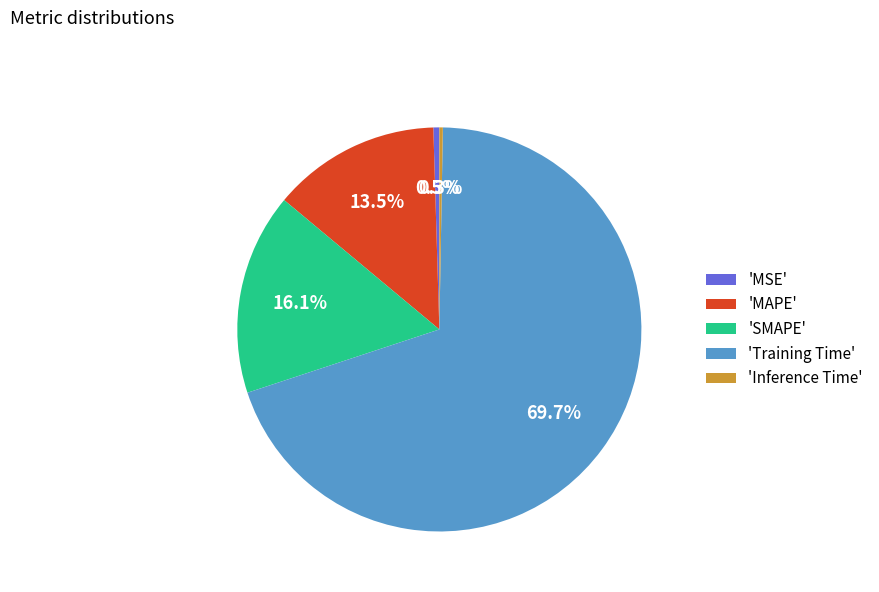

Which has a higher value, 'MAPE' or 'SMAPE'?

'SMAPE'